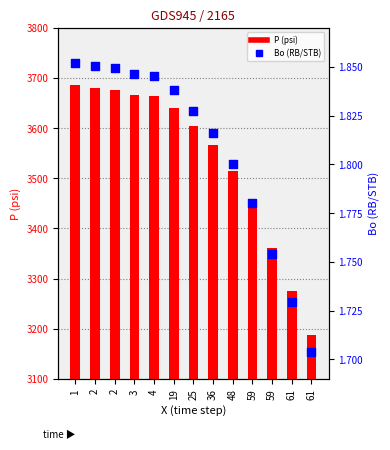

At which category is the sum across all series the highest?

1